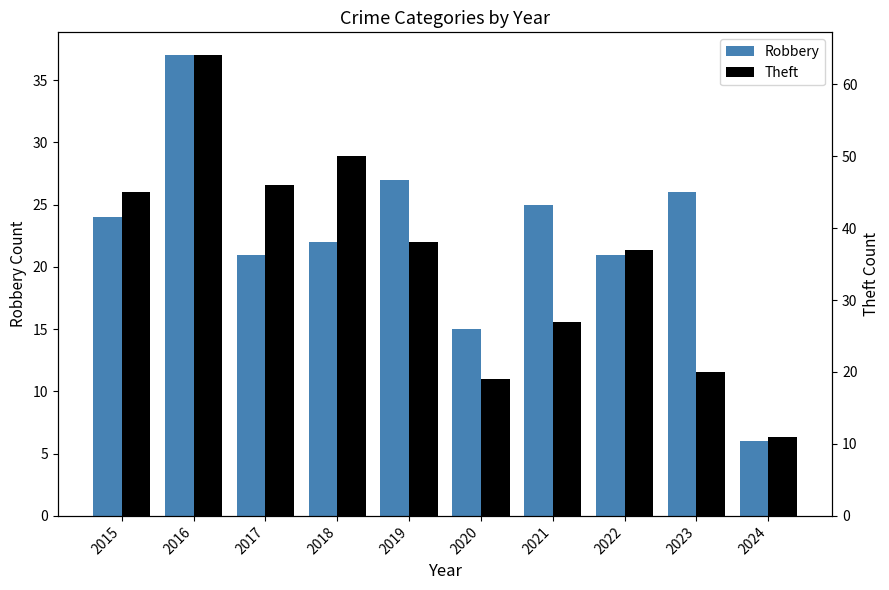

Count the number of categories in the chart.

10